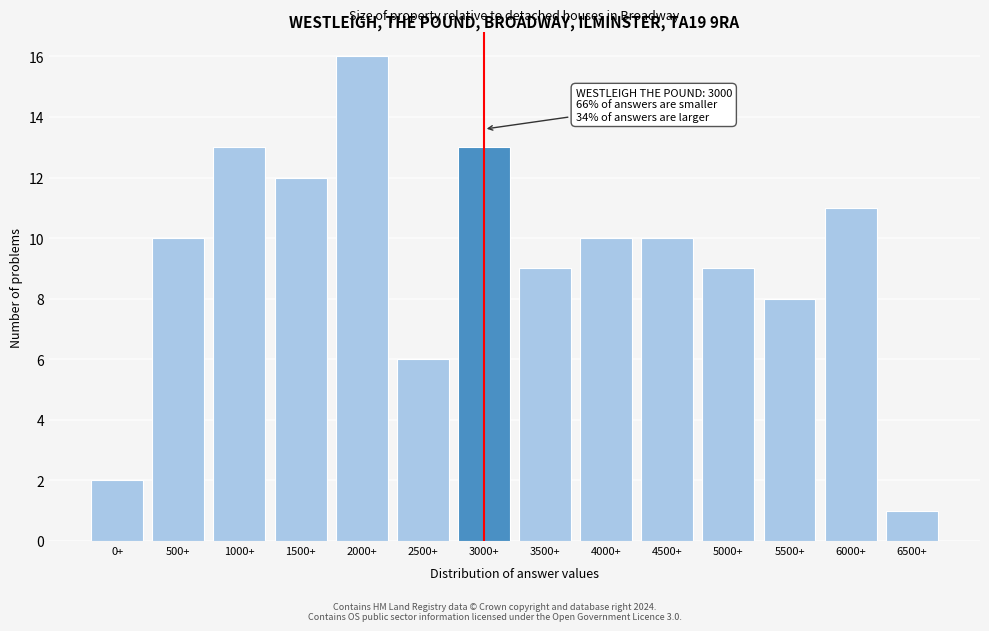

Reading left to right, list all the values displayed in this chart.

0+=2	500+=10	1000+=13	1500+=12	2000+=16	2500+=6	3000+=13	3500+=9	4000+=10	4500+=10	5000+=9	5500+=8	6000+=11	6500+=1